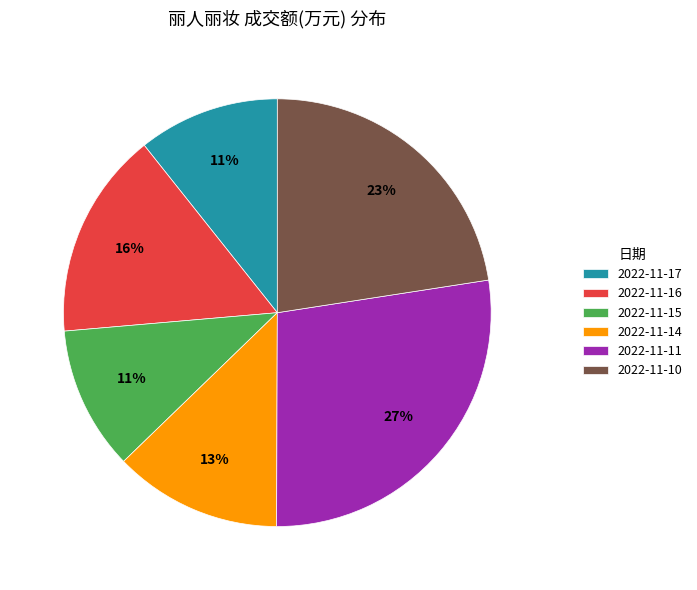

Is there any slice that represents more than half of the pie?

No